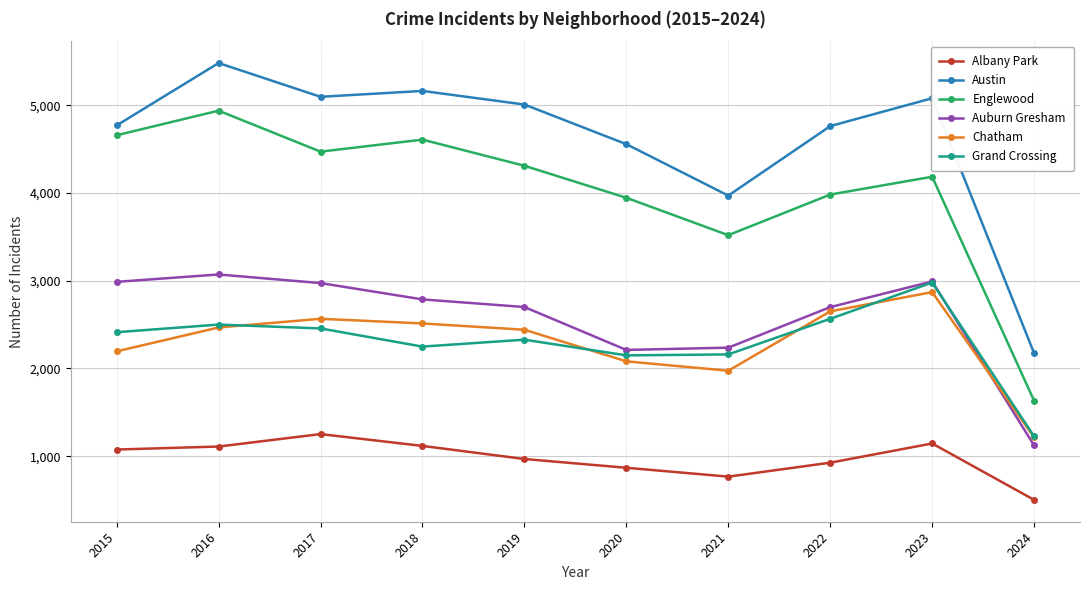

Where does the Englewood series first go above 4310?

2015